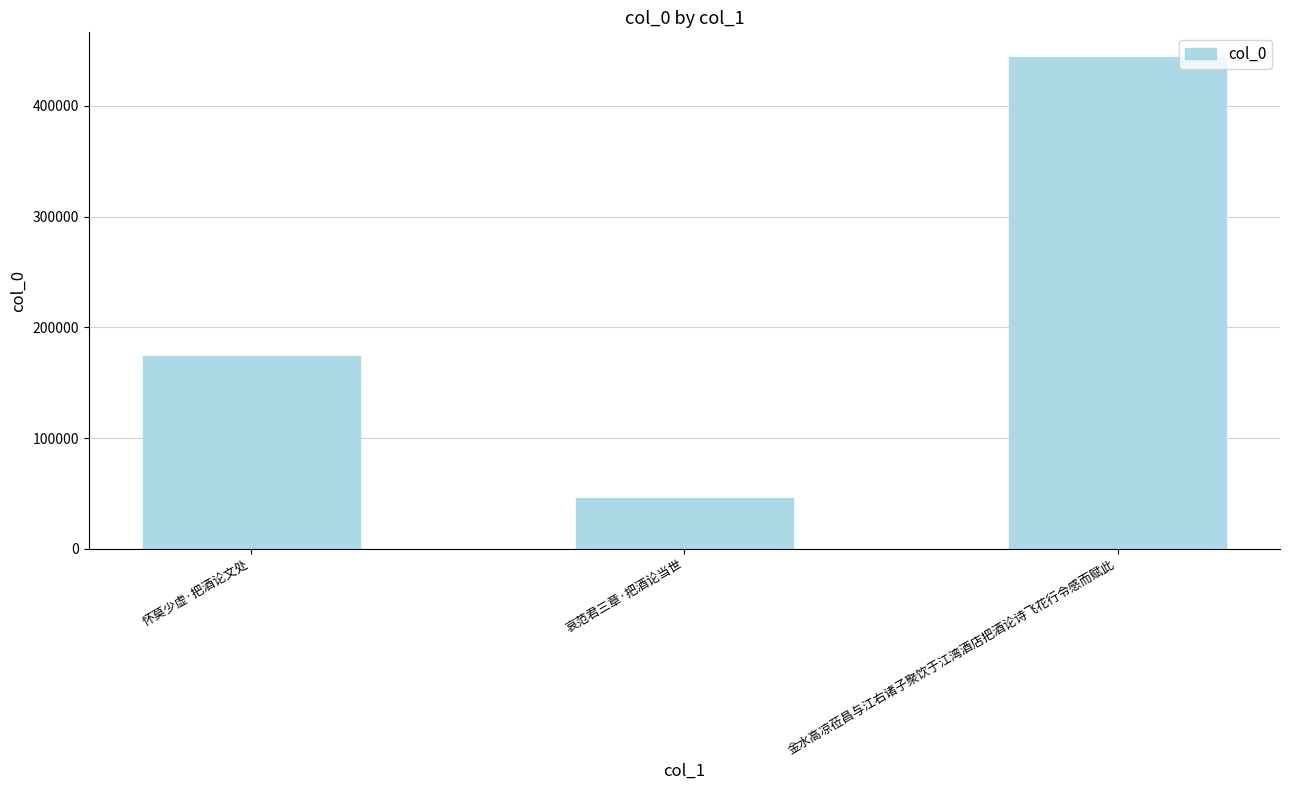

Reading left to right, transcribe all the data shown in this chart.

174199	45898	444231